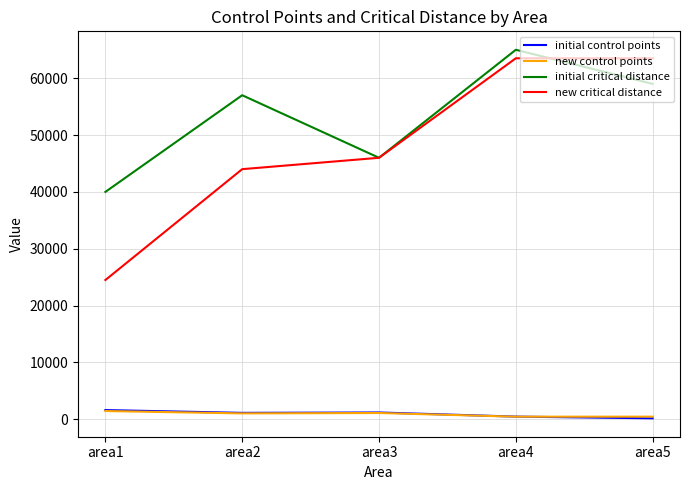

True or false: new control points and new critical distance cross at least once.

False